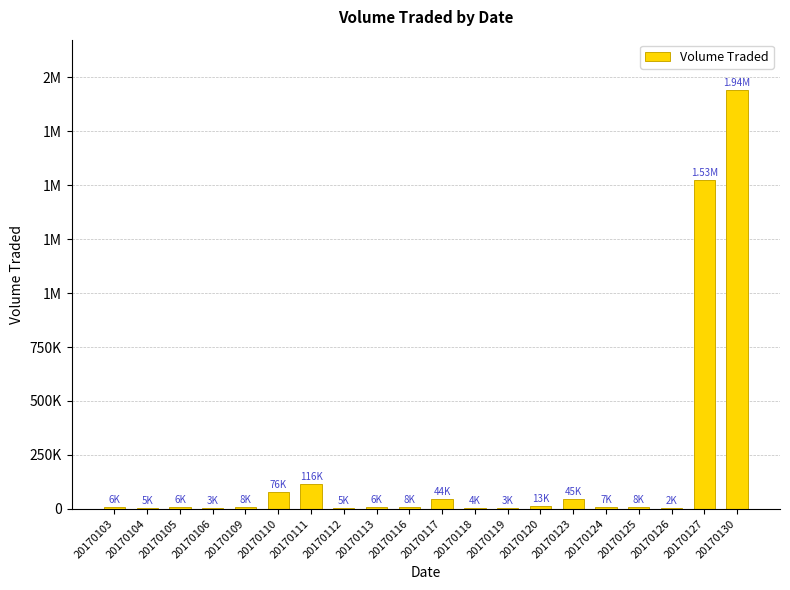

Are the bars horizontal?

No